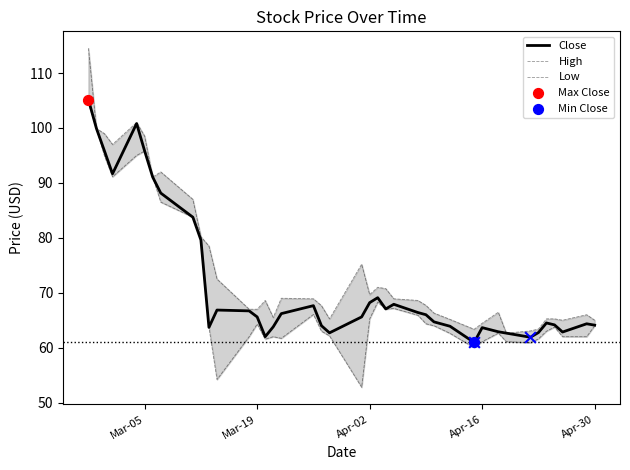

What is the highest value of the Close series?

105.2